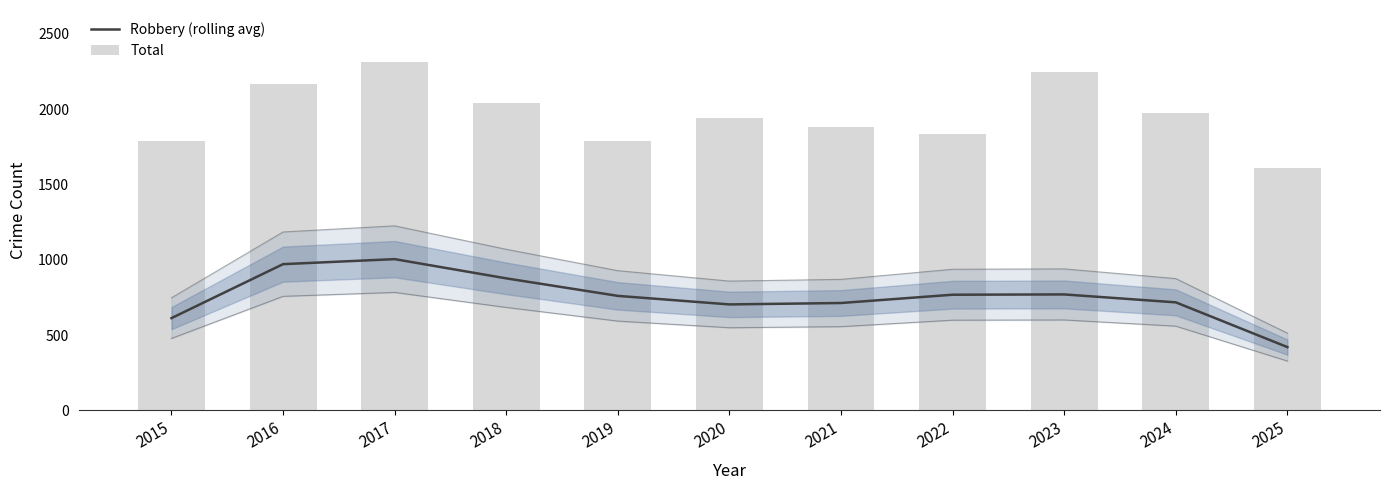

What is the difference between the second highest and second lowest values in the Robbery (rolling avg) series?

358.3